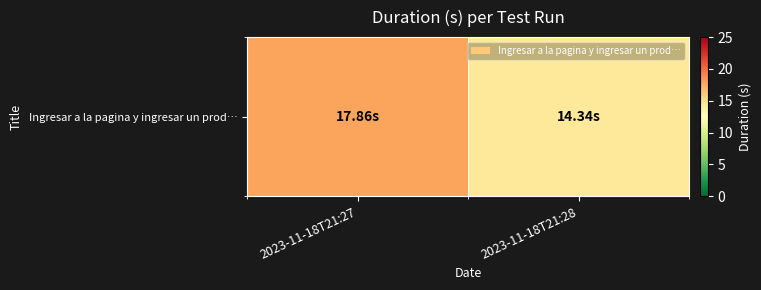

What is the difference between the maximum and minimum values?

3.5